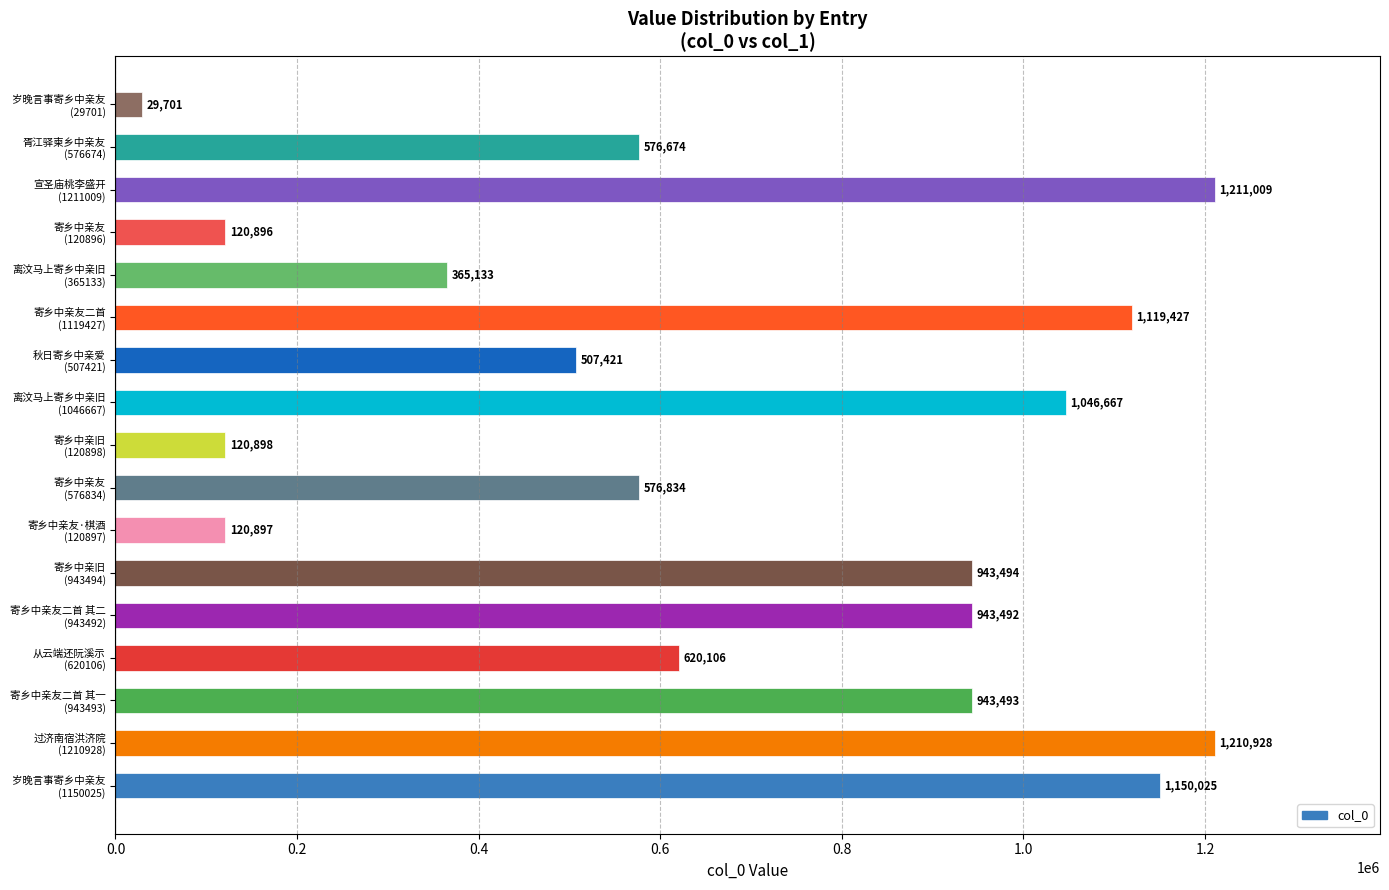

What is the smallest value displayed?

29701